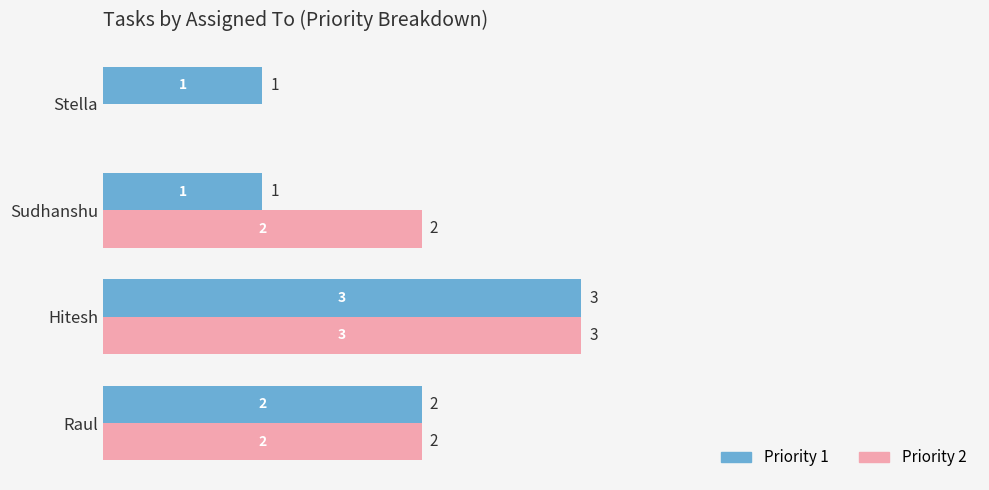

At which category is the sum across all series the highest?

Hitesh